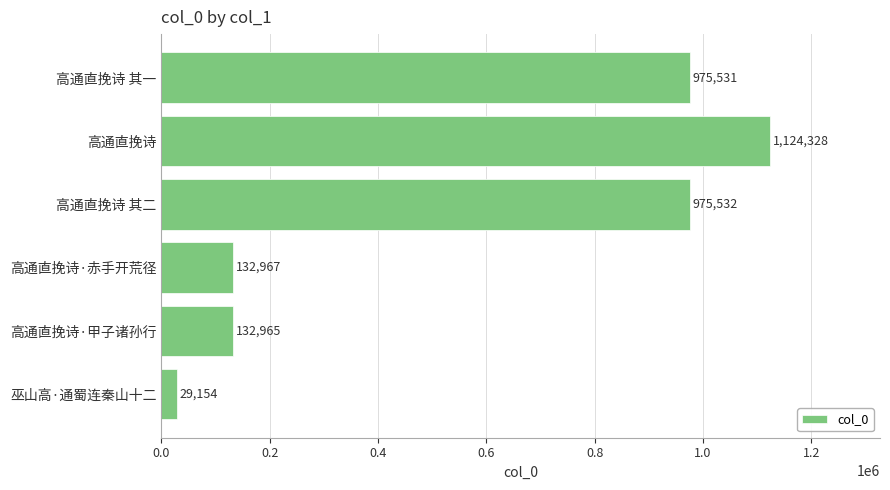

How many categories are shown in the chart?

6